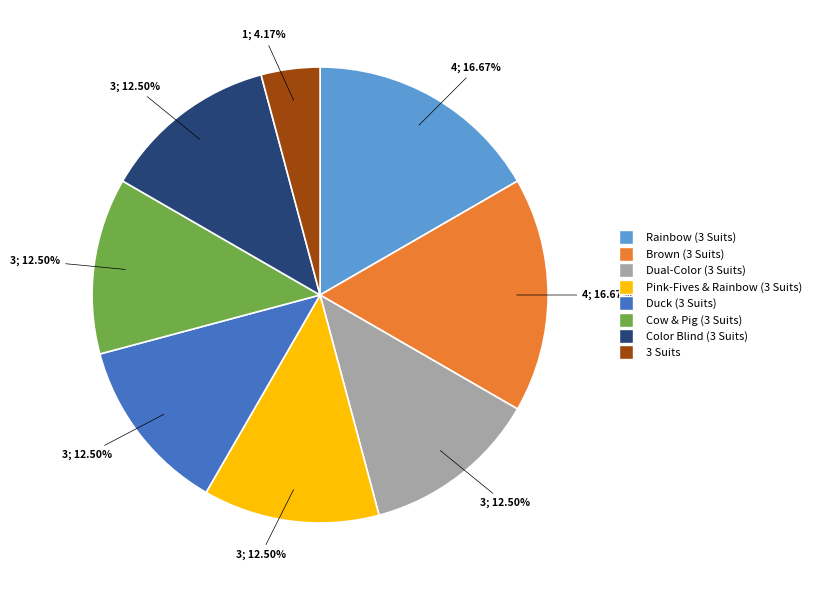

Approximately how many times larger is the value at Duck (3 Suits) compared to Pink-Fives & Rainbow (3 Suits)?

1.0